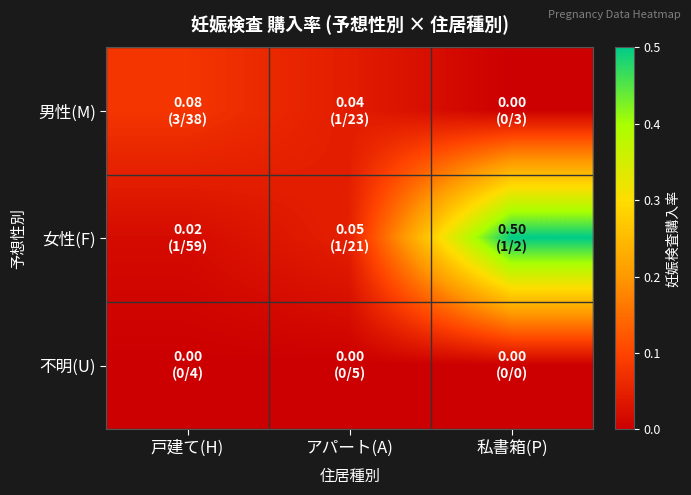

Between アパート(A) and 私書箱(P), which series saw the biggest shift?

女性(F)